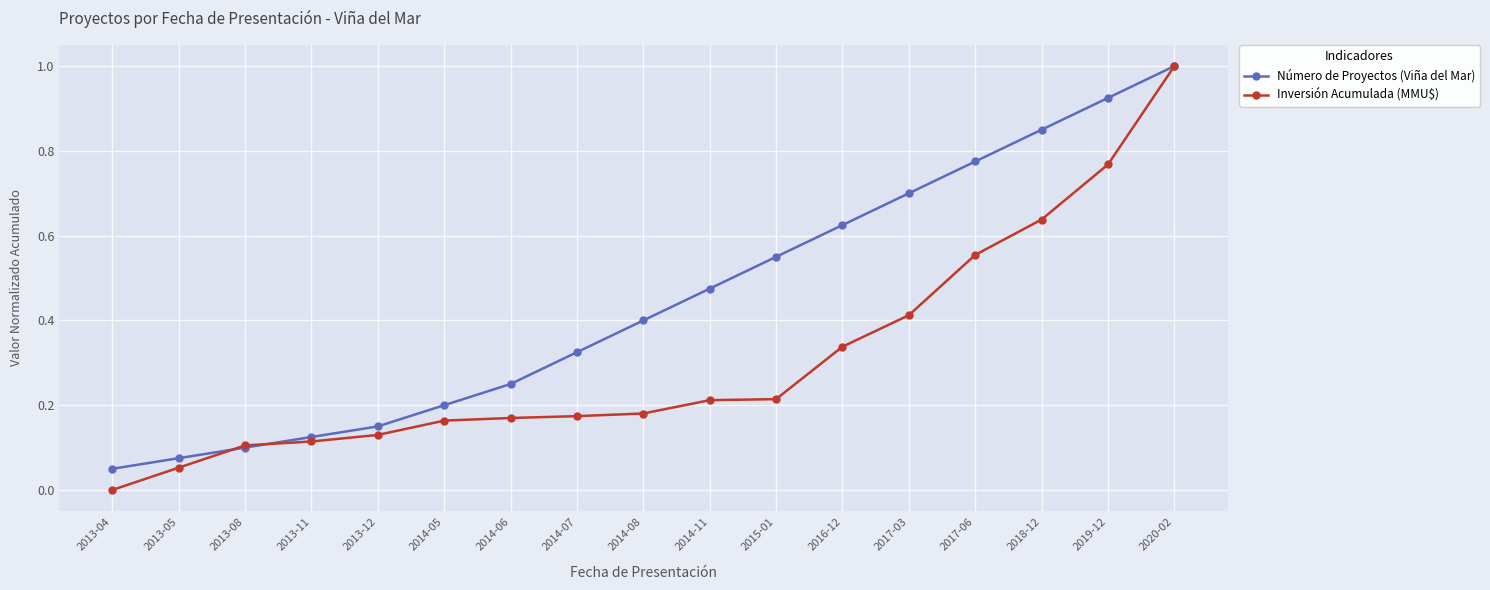

Does the chart display data point markers on the line(s)?

Yes